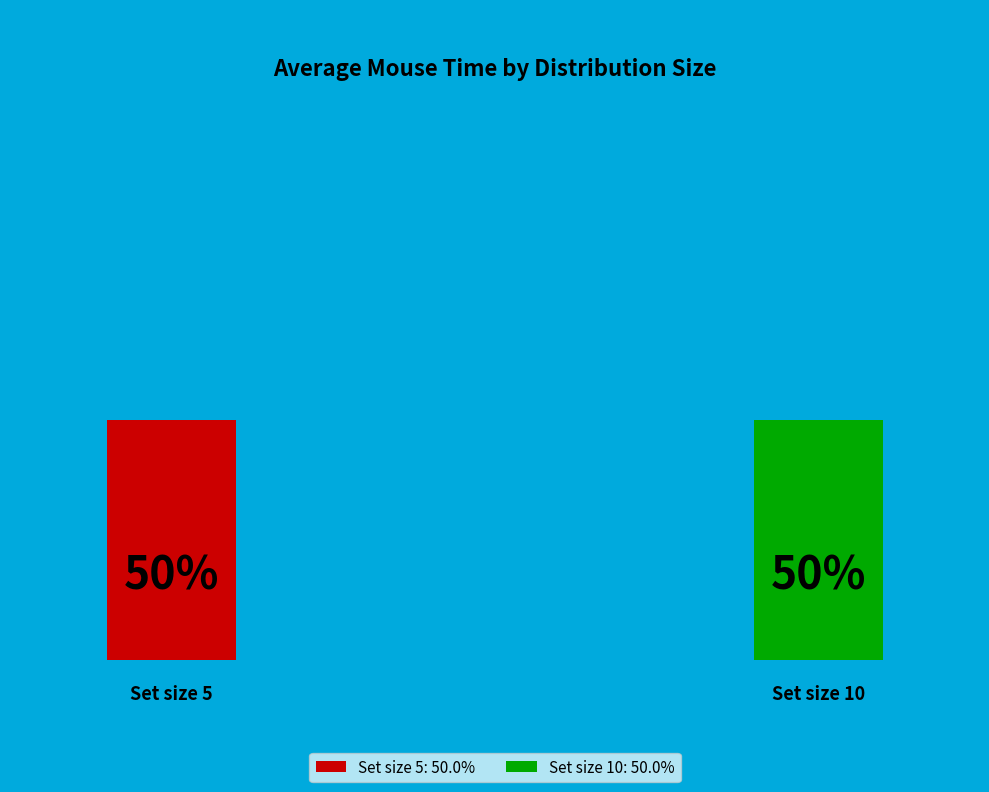

To the nearest percent, what is the combined percentage of Set size 5 and Set size 10?

100%